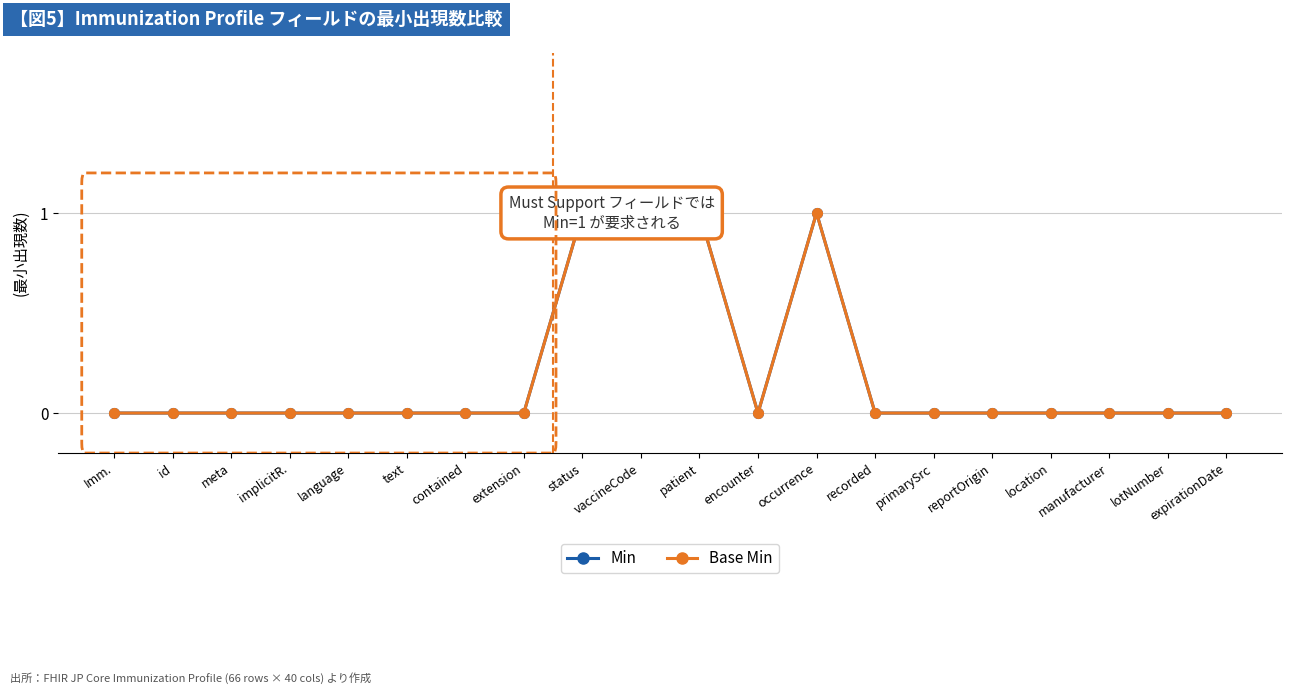

Does the chart display data point markers on the line(s)?

Yes